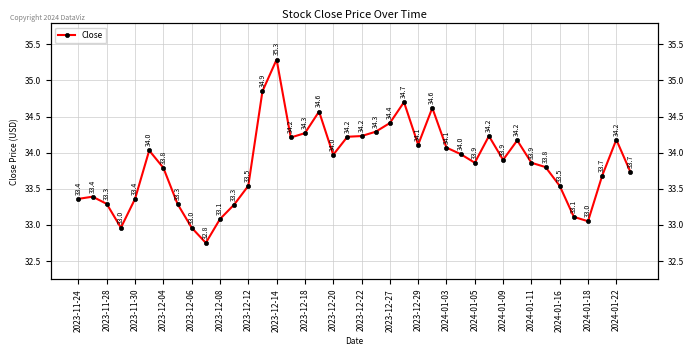

Is it true that the value at 23 is 34.7?

True